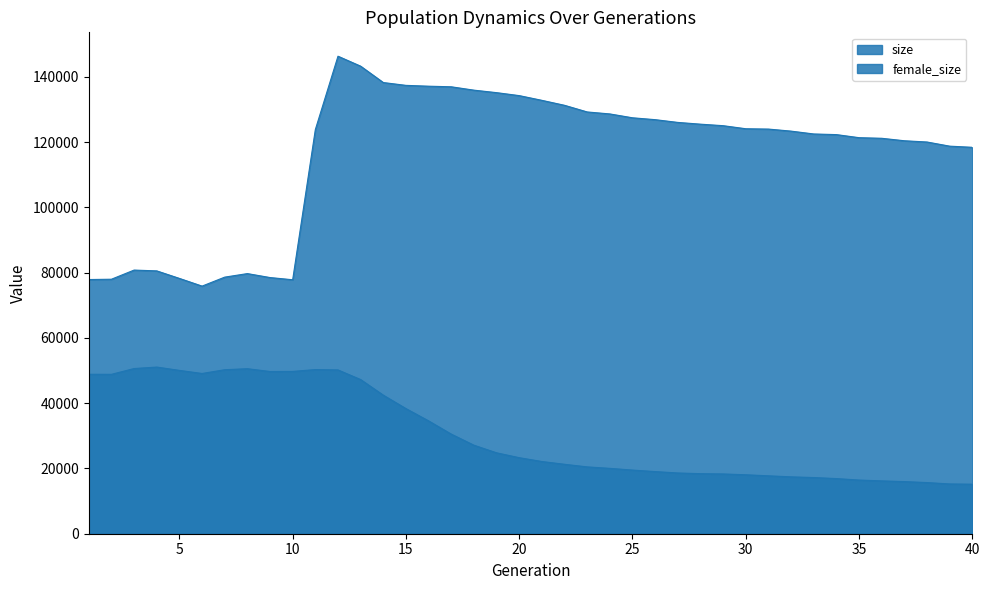

What is the value of the size point at the 35th from the left?

121386